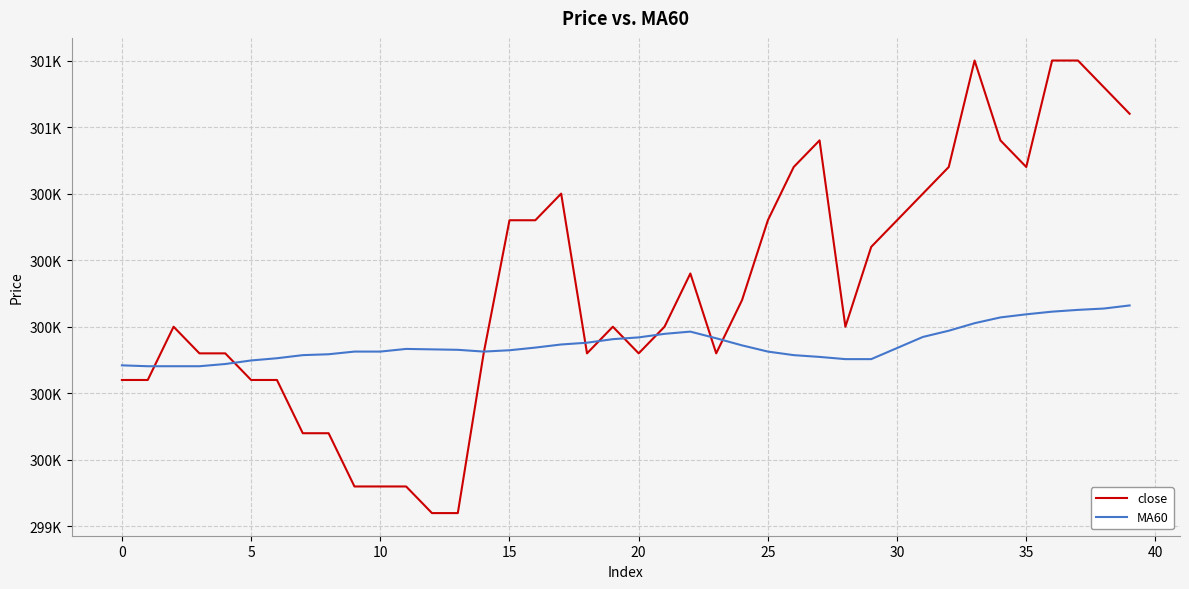

Rank the series by their maximum value, from lowest to highest.

MA60, close